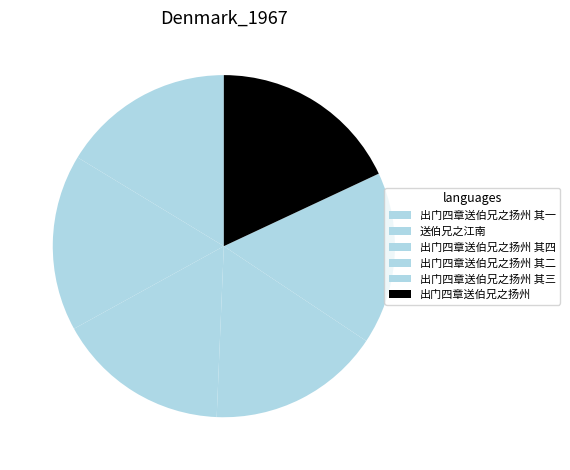

How many segments does this pie chart have?

6